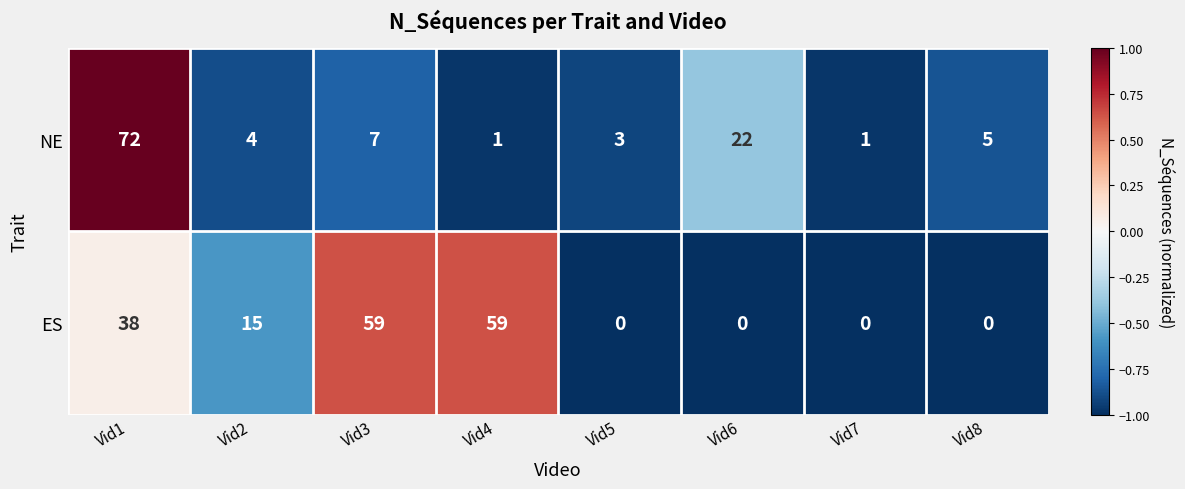

Reading left to right, extract all data points from this chart.

NE: Vid1=72	Vid2=4	Vid3=7	Vid4=1	Vid5=3	Vid6=22	Vid7=1	Vid8=5
ES: Vid1=38	Vid2=15	Vid3=59	Vid4=59	Vid5=0	Vid6=0	Vid7=0	Vid8=0